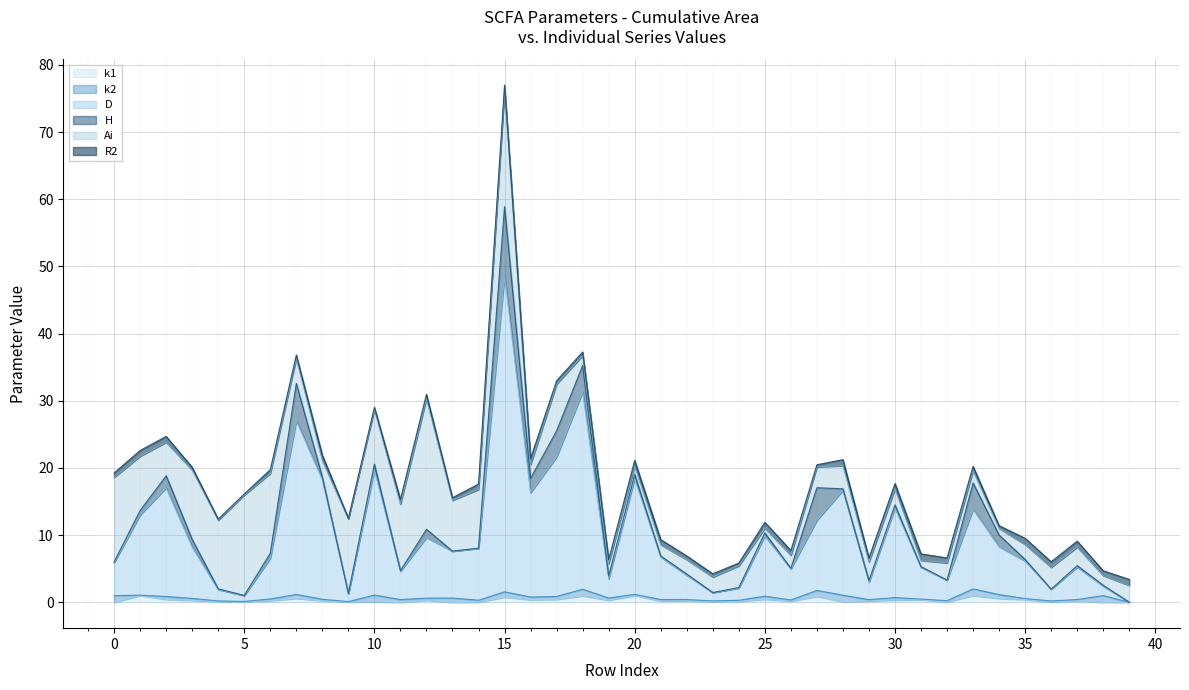

At which category does the chart reach its peak across all series?

15